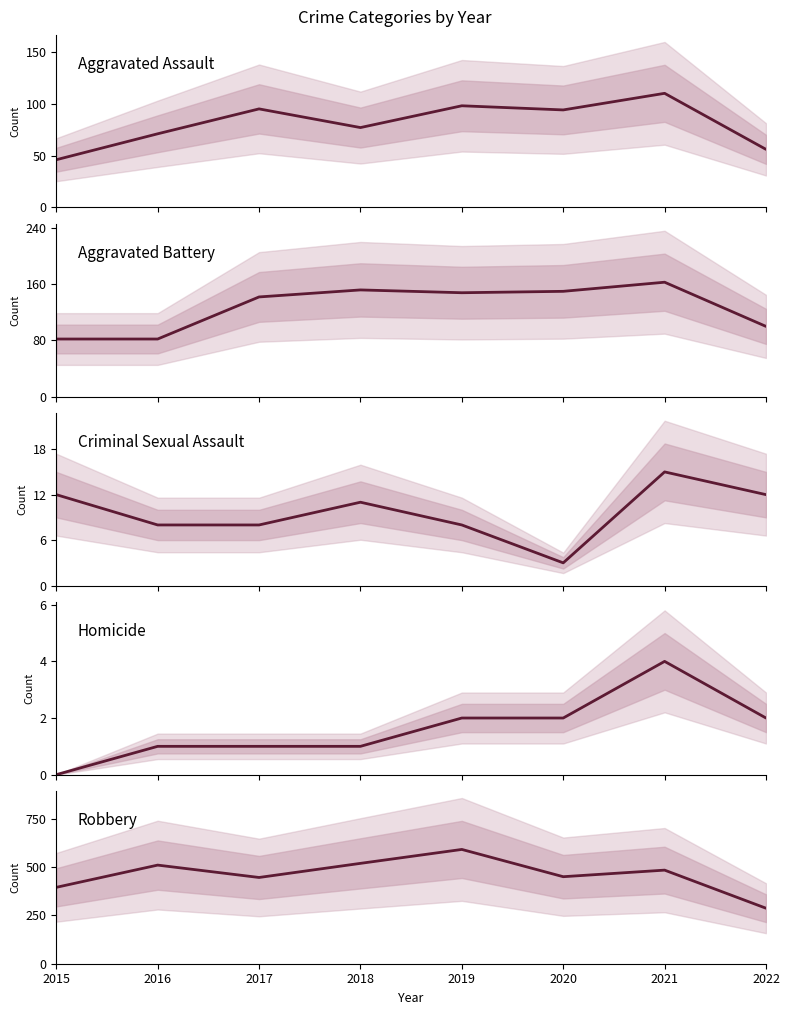

What is the total value across all series at 2018?

760